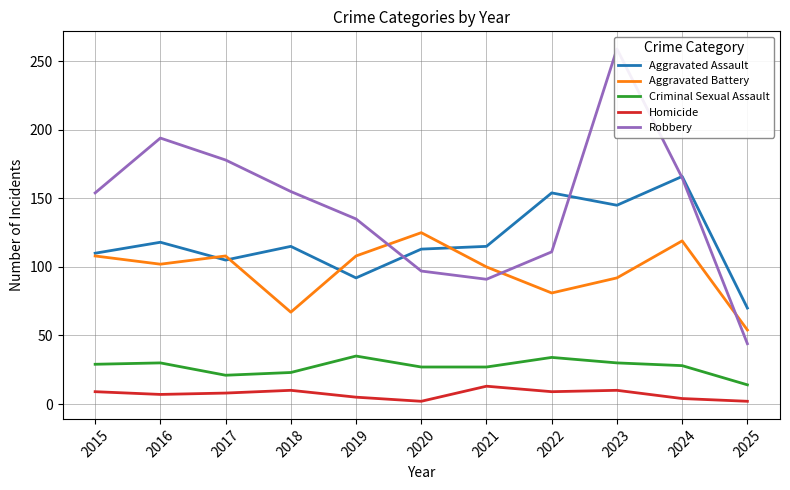

Rank the categories by Criminal Sexual Assault value from highest to lowest.

2019, 2022, 2016, 2023, 2015, 2024, 2020, 2021, 2018, 2017, 2025